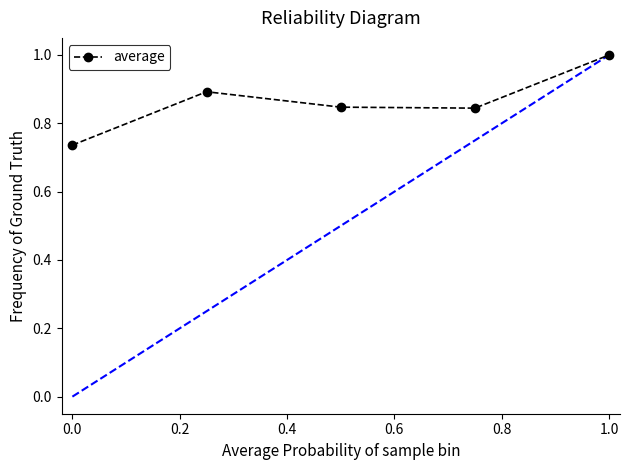

What is the greatest value displayed?

1.0